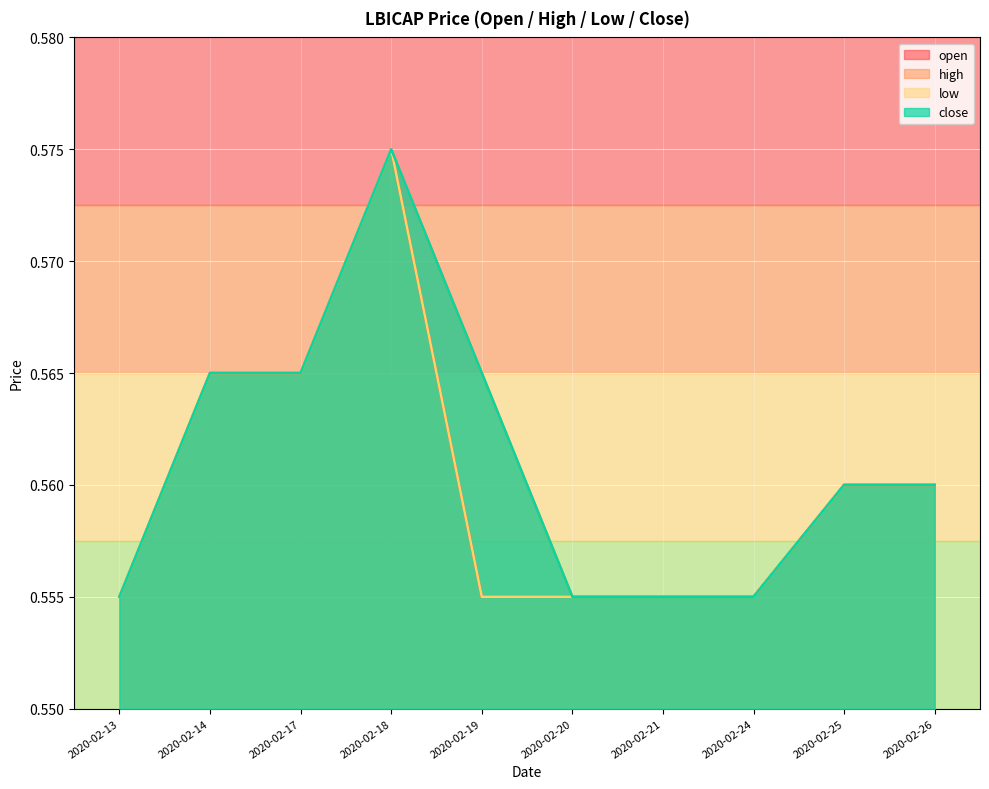

The high series shows 0.6 at 2020-02-24. True or false?

True